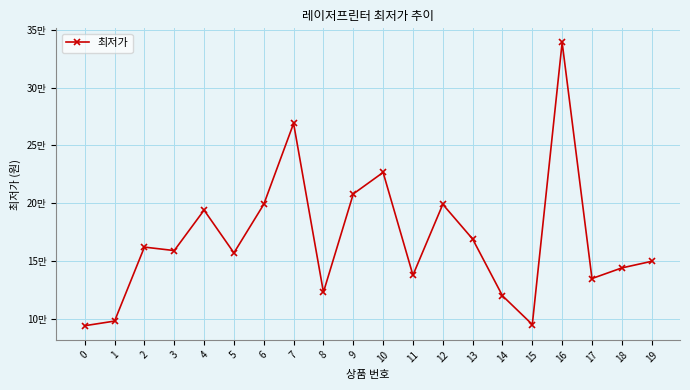

What is the value of the 17th point from the left?

339000